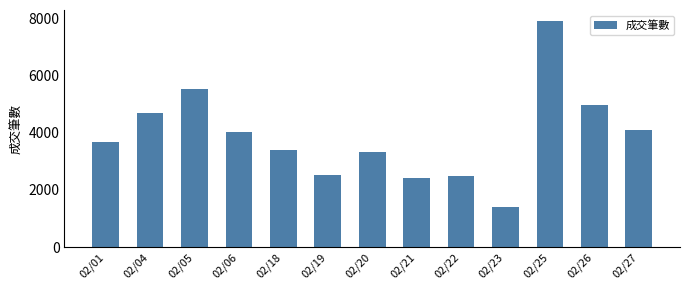

What is the sum of the values at 02/05 and 02/21?

7952